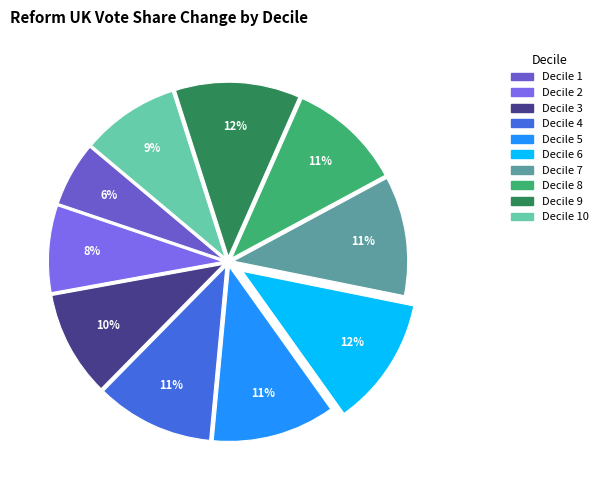

Rank the categories by value from highest to lowest.

6, 9, 5, 7, 4, 8, 3, 10, 2, 1